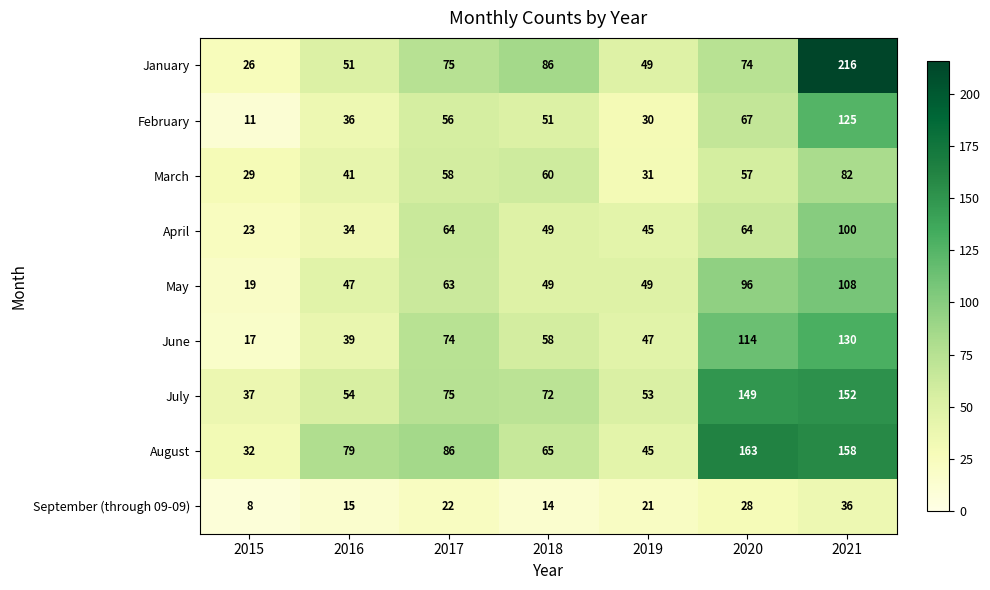

Read the April value at 2015, to the nearest 5.

25